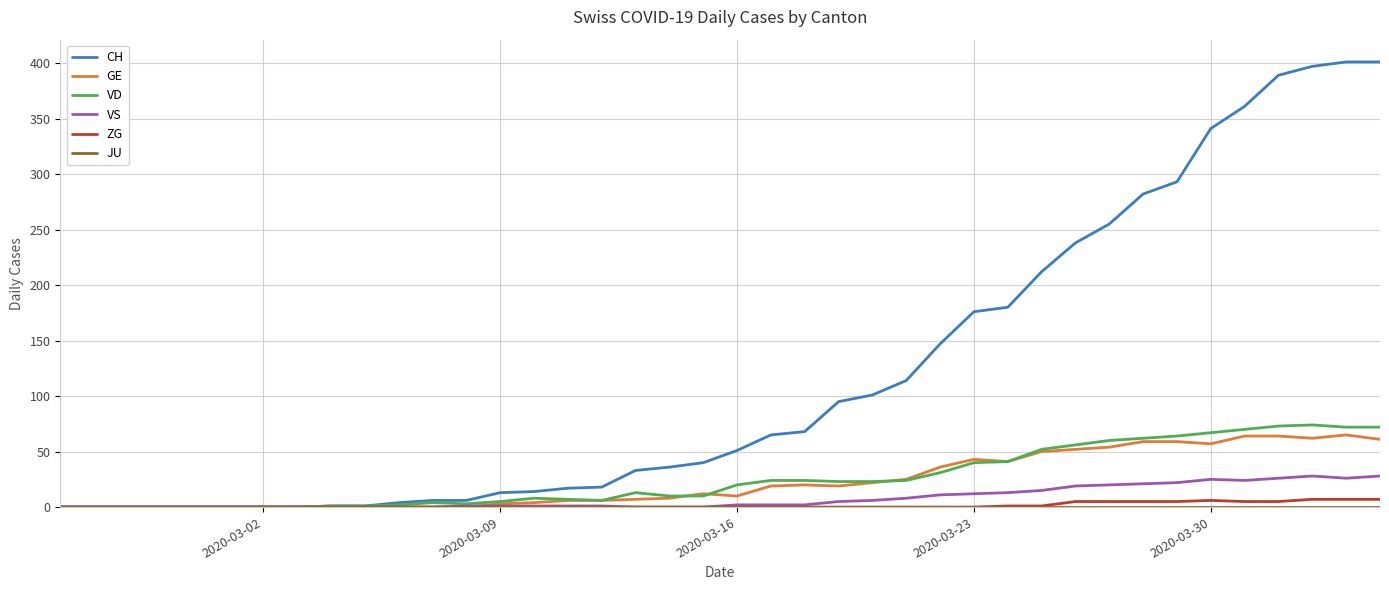

What is the greatest value displayed?

401